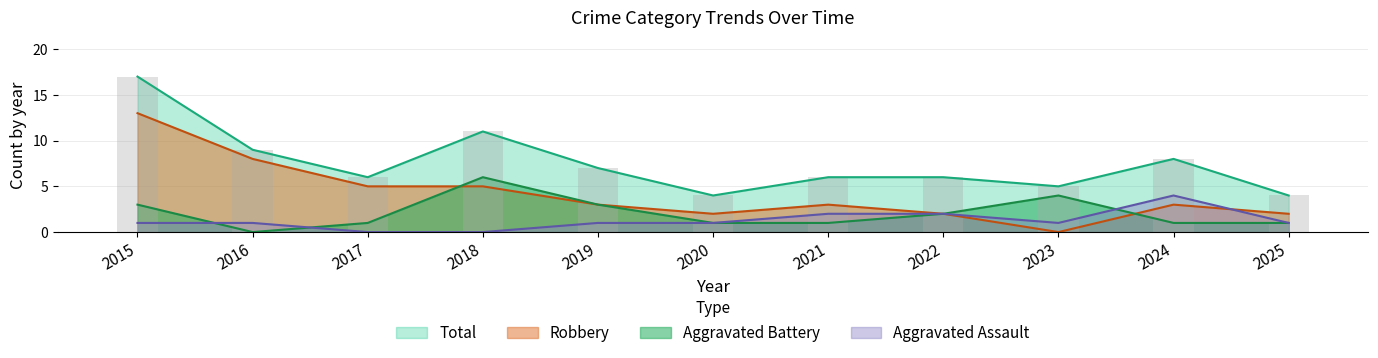

What is the spread (max minus min) of values at 2020?

3